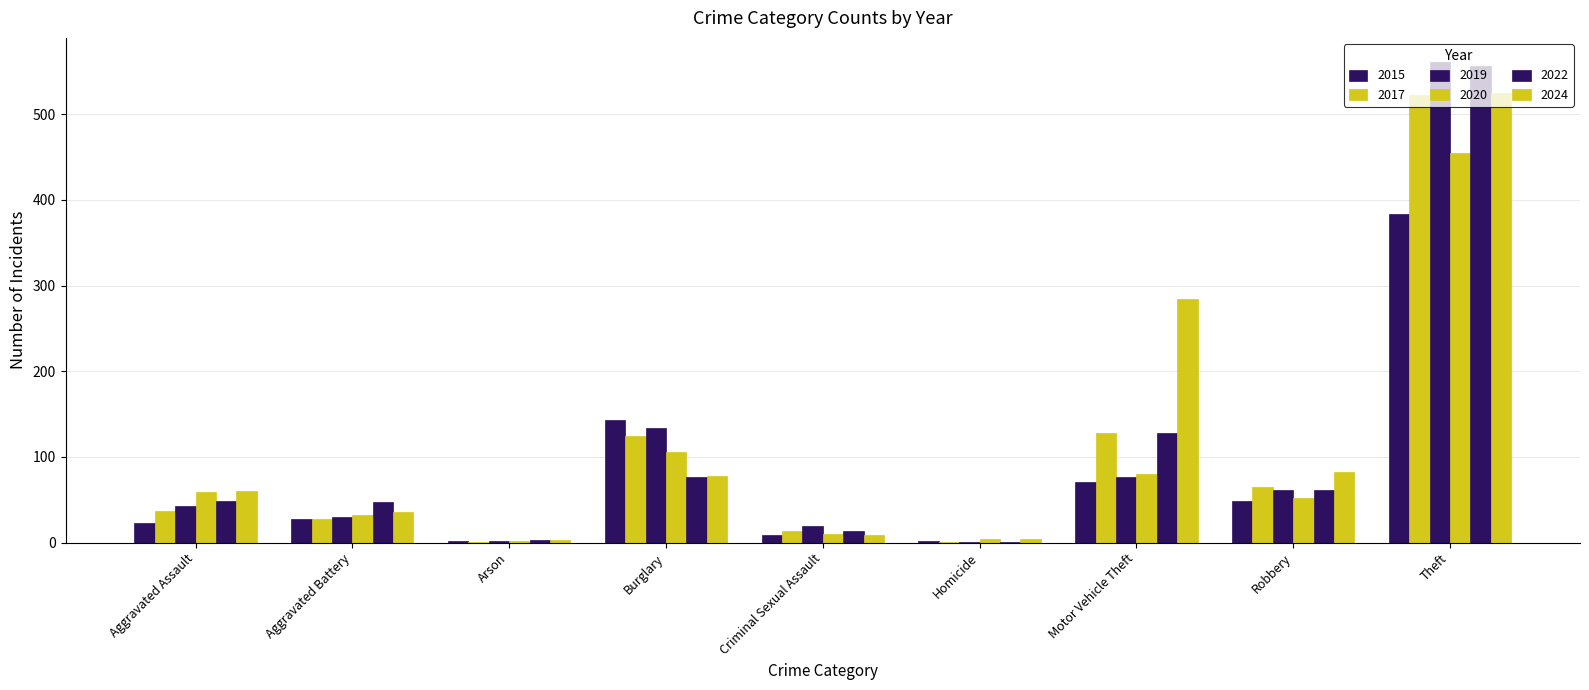

Between Criminal Sexual Assault and Arson, which is larger?

Criminal Sexual Assault